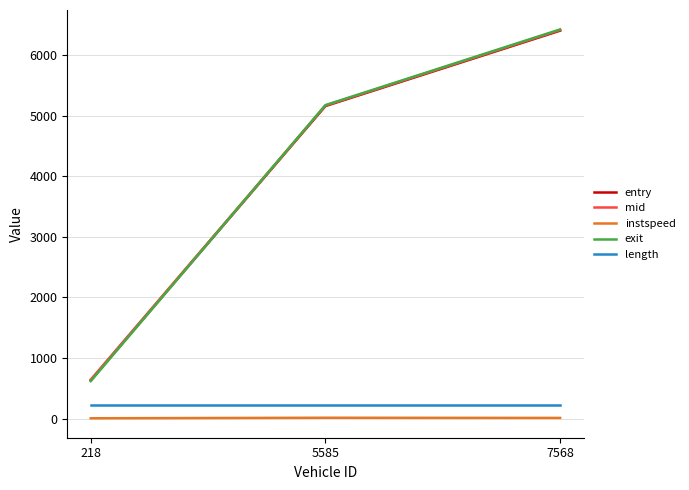

At which category is the sum across all series the highest?

7568